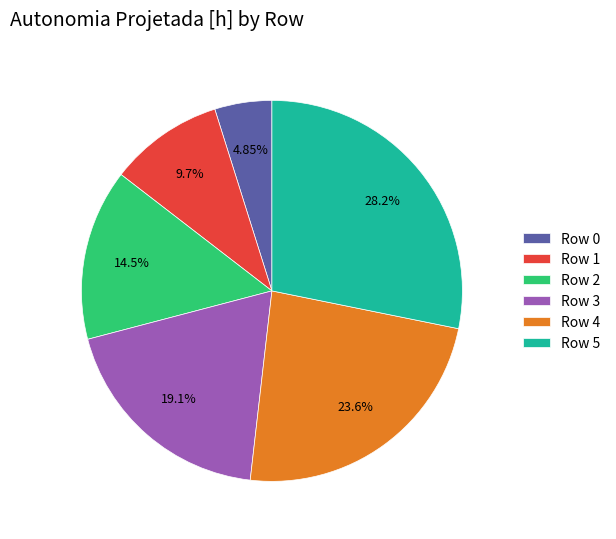

Combined, do Row 0 and Row 3 account for over 50%?

No